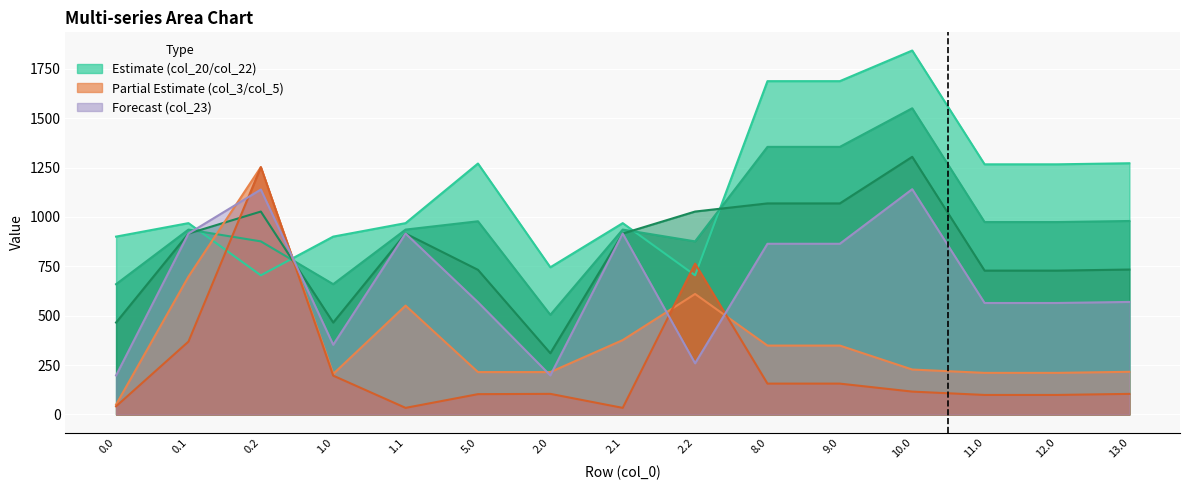

True or false: col_23 has more than 1 interior local peaks.

True